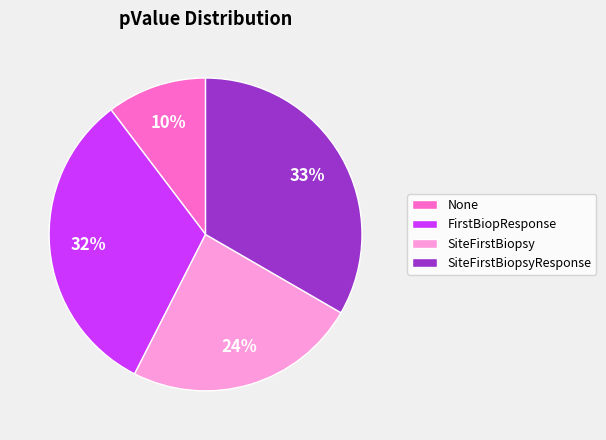

To the nearest percent, what is the difference between the largest and smallest slice percentages?

23%